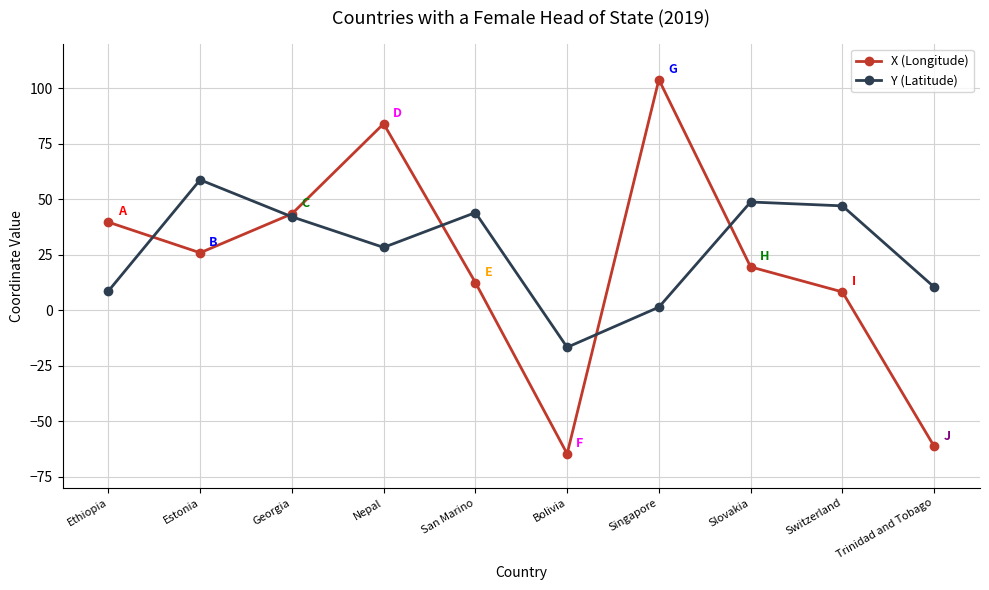

What is the sum of all X (Longitude) values?

210.8